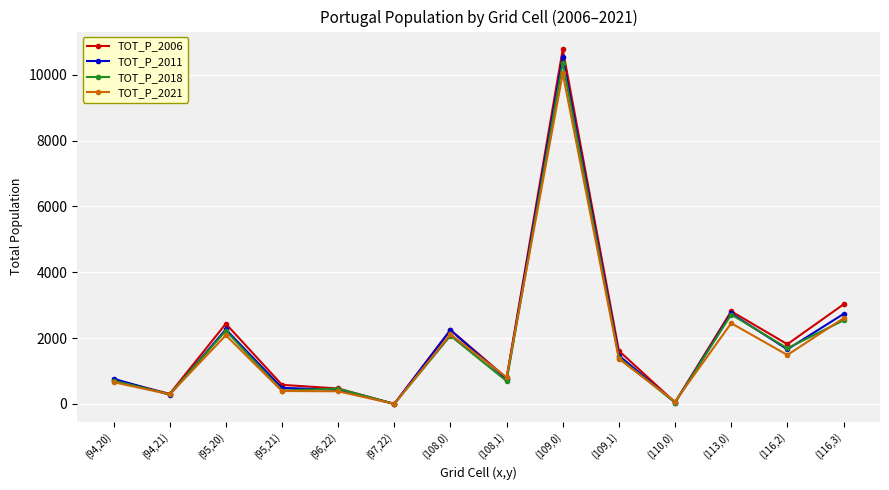

Which series changed the most between (95,21) and (116,3)?

TOT_P_2006